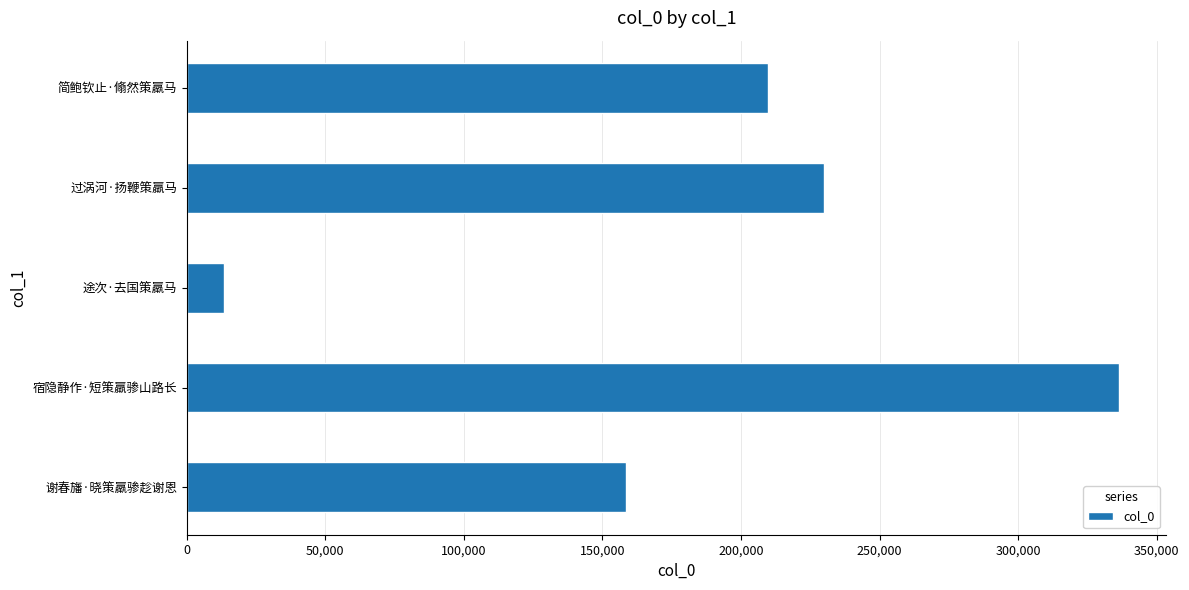

What is the sum of all values?

947805